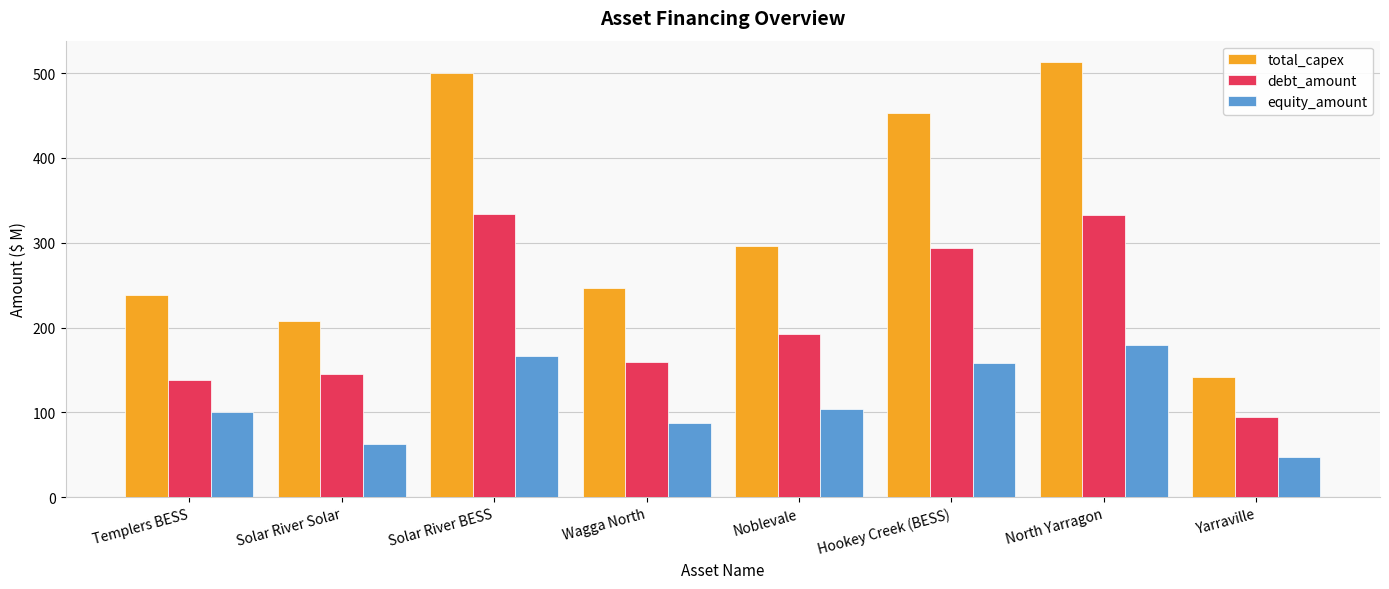

What is the average value of the debt_amount series?

211.5